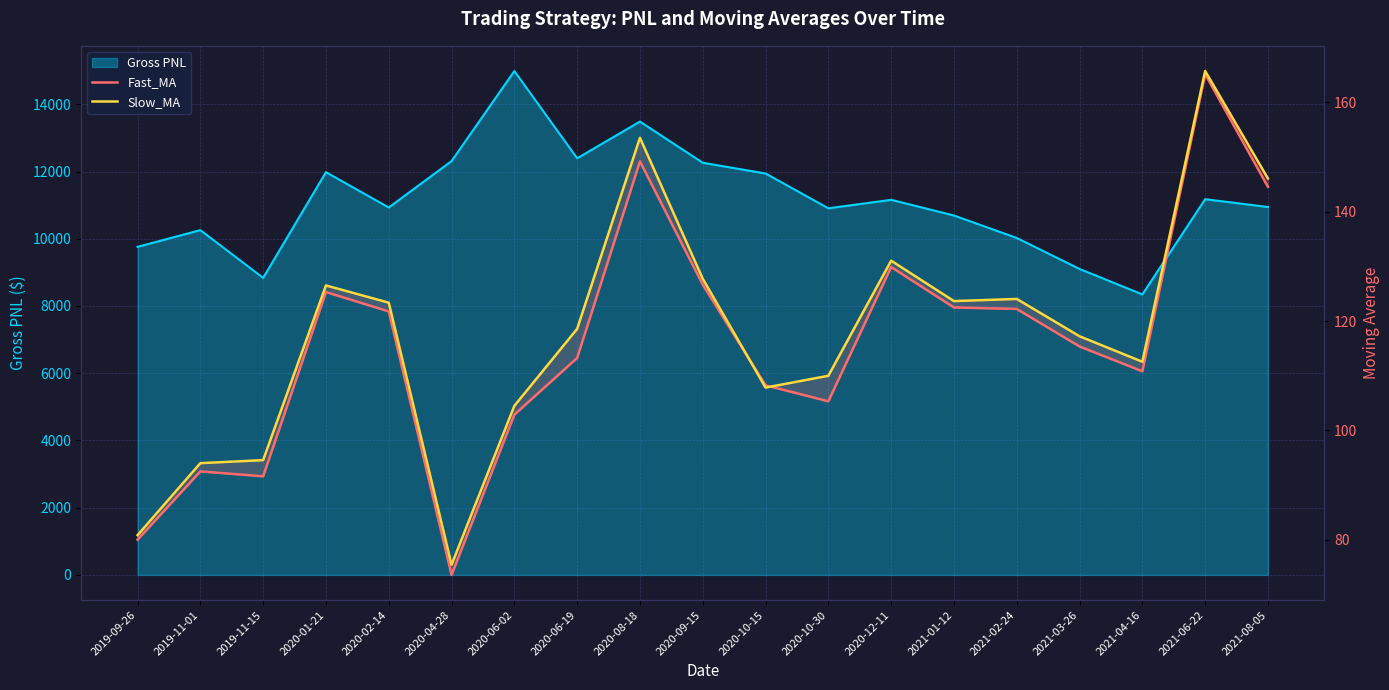

The value of Slow_MA at 2020-12-11 is 131.1. True or false?

True